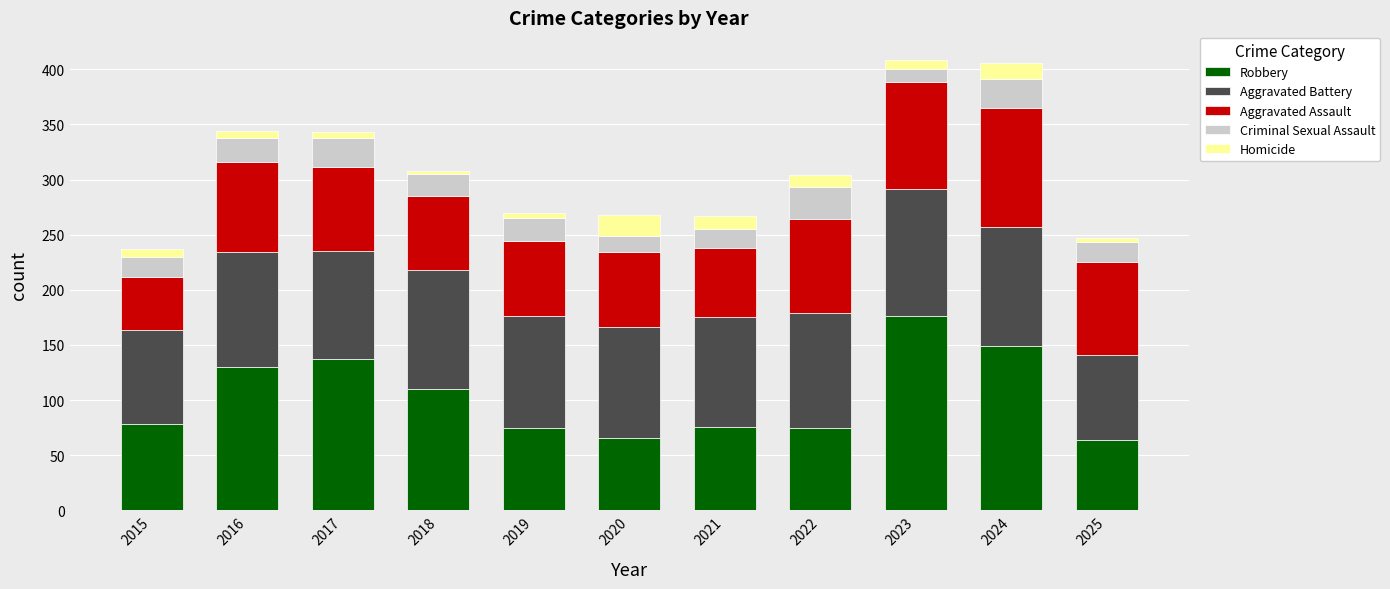

What is the total value across all series at 2022?

304